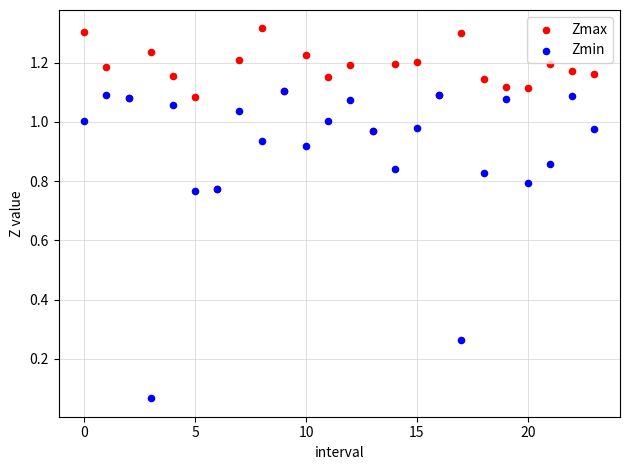

What are all the series names shown in the legend?

Zmax, Zmin